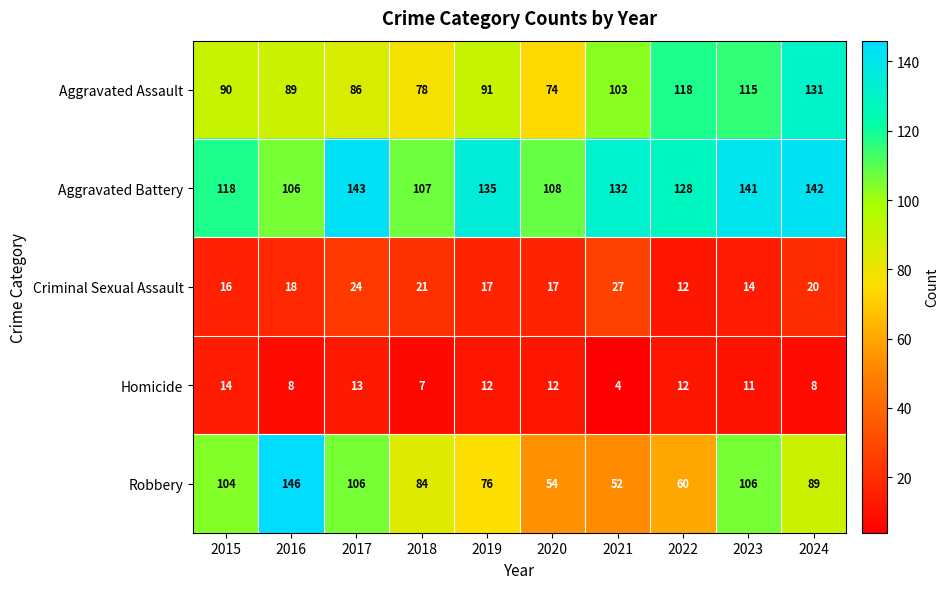

At 2015, list the series in order from smallest to largest.

Homicide, Criminal Sexual Assault, Aggravated Assault, Robbery, Aggravated Battery